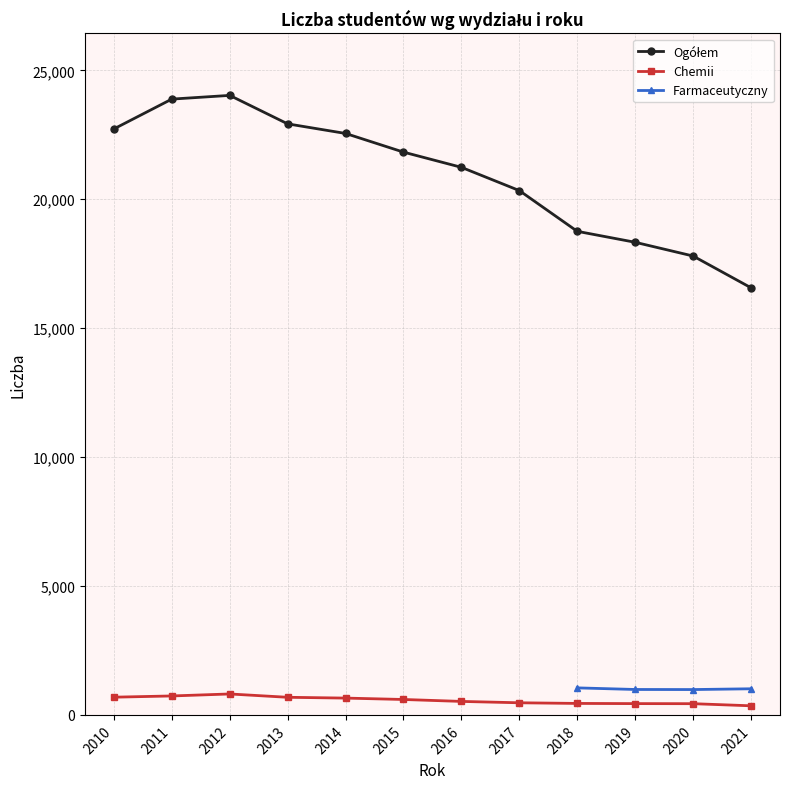

Which series has the widest spread of values?

Ogółem